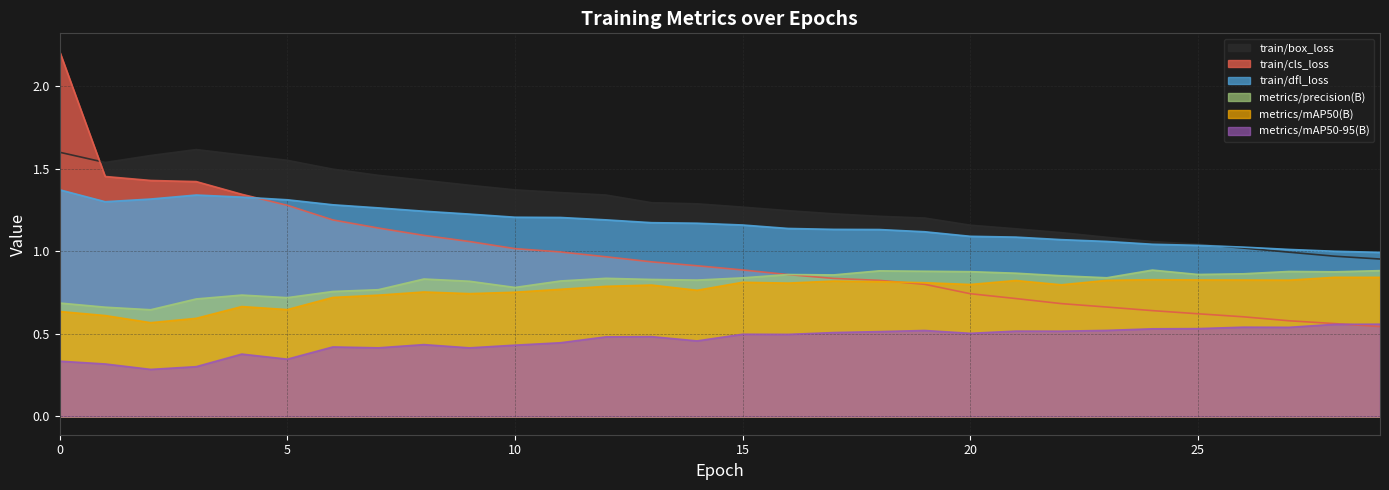

What is the lowest value of the train/cls_loss series?

0.5